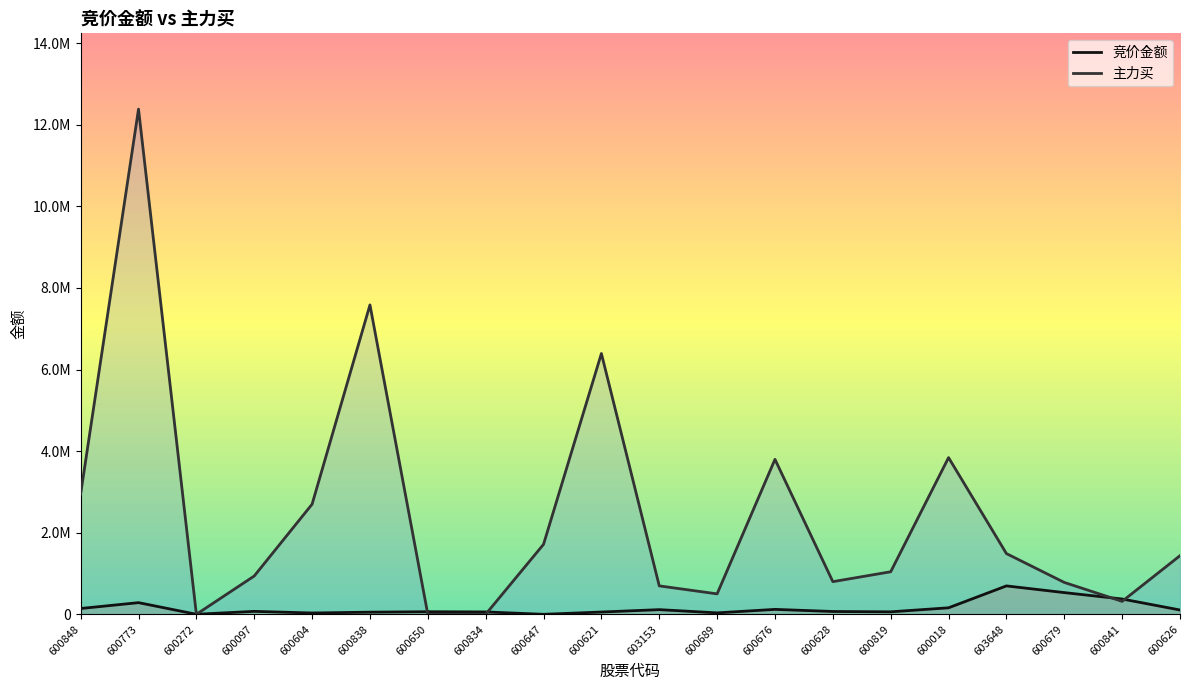

True or false: 竞价金额 and 主力买 intersect in this chart.

True